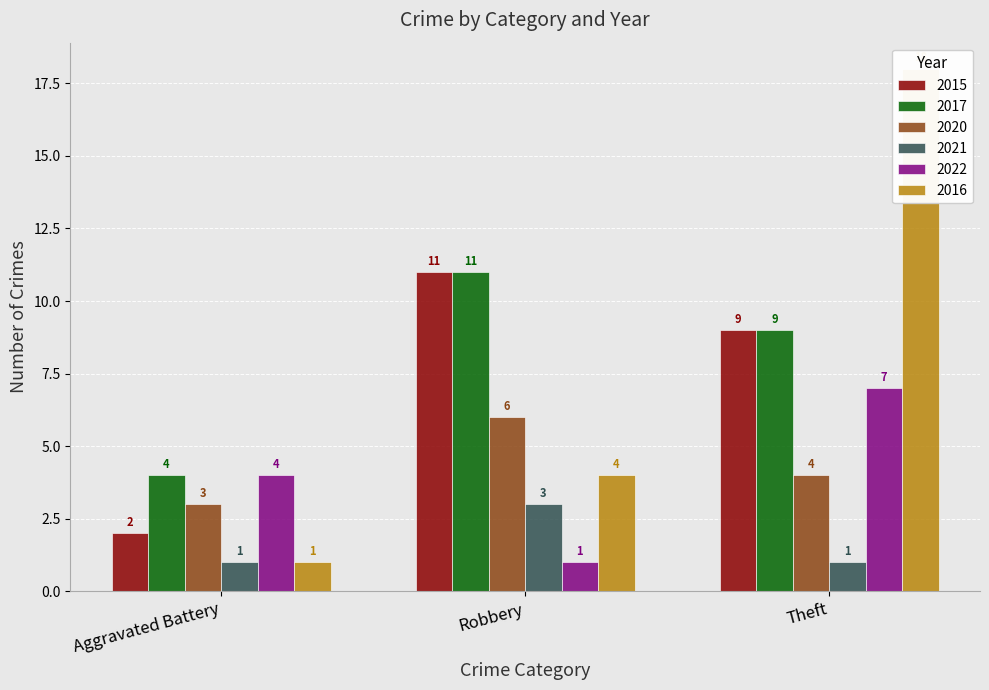

Reading right to left, extract all data points from this chart.

2015: Theft=9	Robbery=11	Aggravated Battery=2
2017: Theft=9	Robbery=11	Aggravated Battery=4
2020: Theft=4	Robbery=6	Aggravated Battery=3
2021: Theft=1	Robbery=3	Aggravated Battery=1
2022: Theft=7	Robbery=1	Aggravated Battery=4
2016: Theft=18	Robbery=4	Aggravated Battery=1